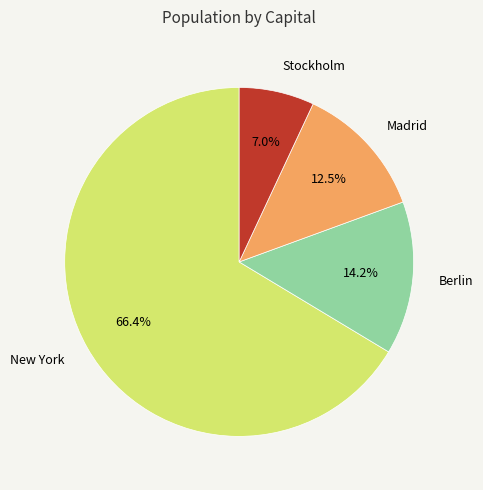

What is the smallest slice in the pie chart?

Stockholm